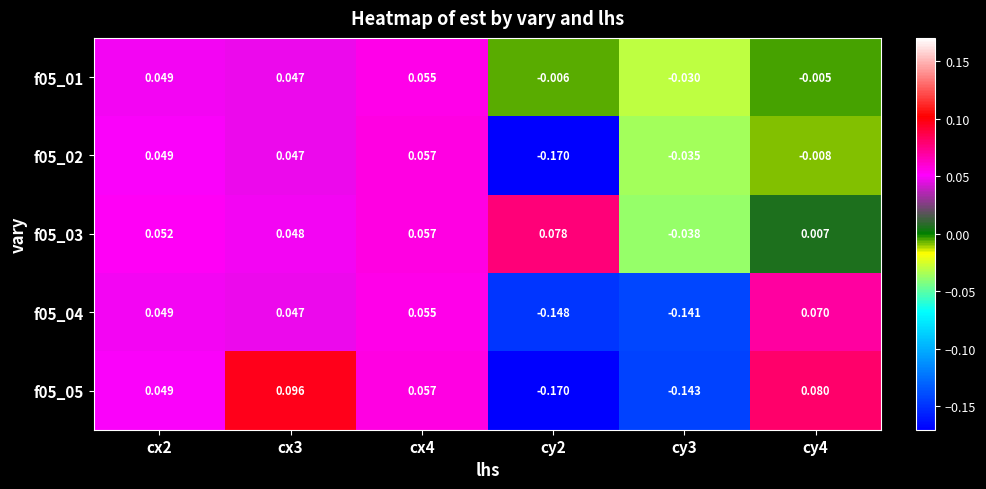

Is the value of f05_01 at cy4 greater than the value of f05_05 at cy3?

Yes